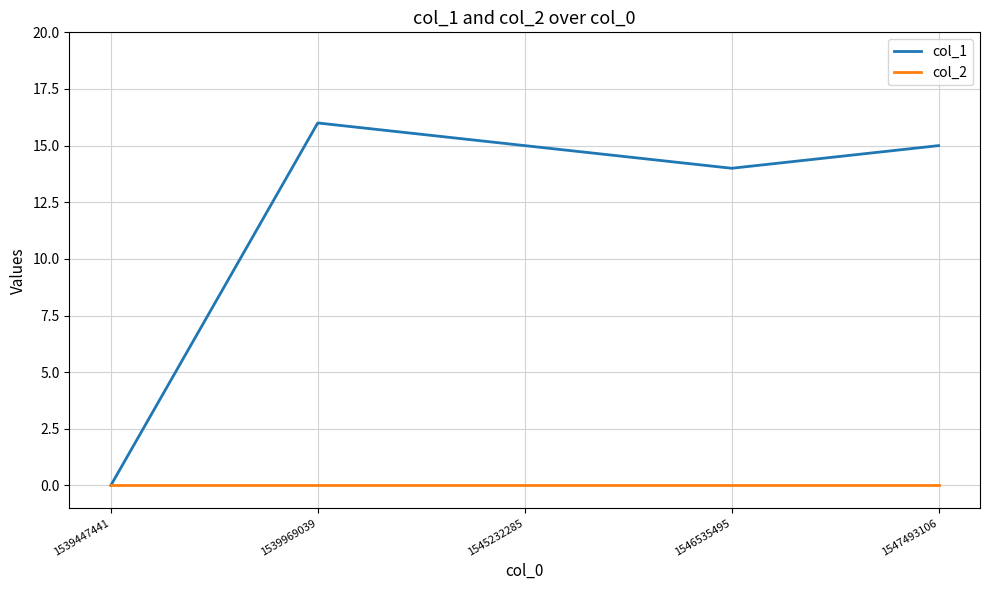

Is it true that col_2 equals 0 at 1546535495?

True